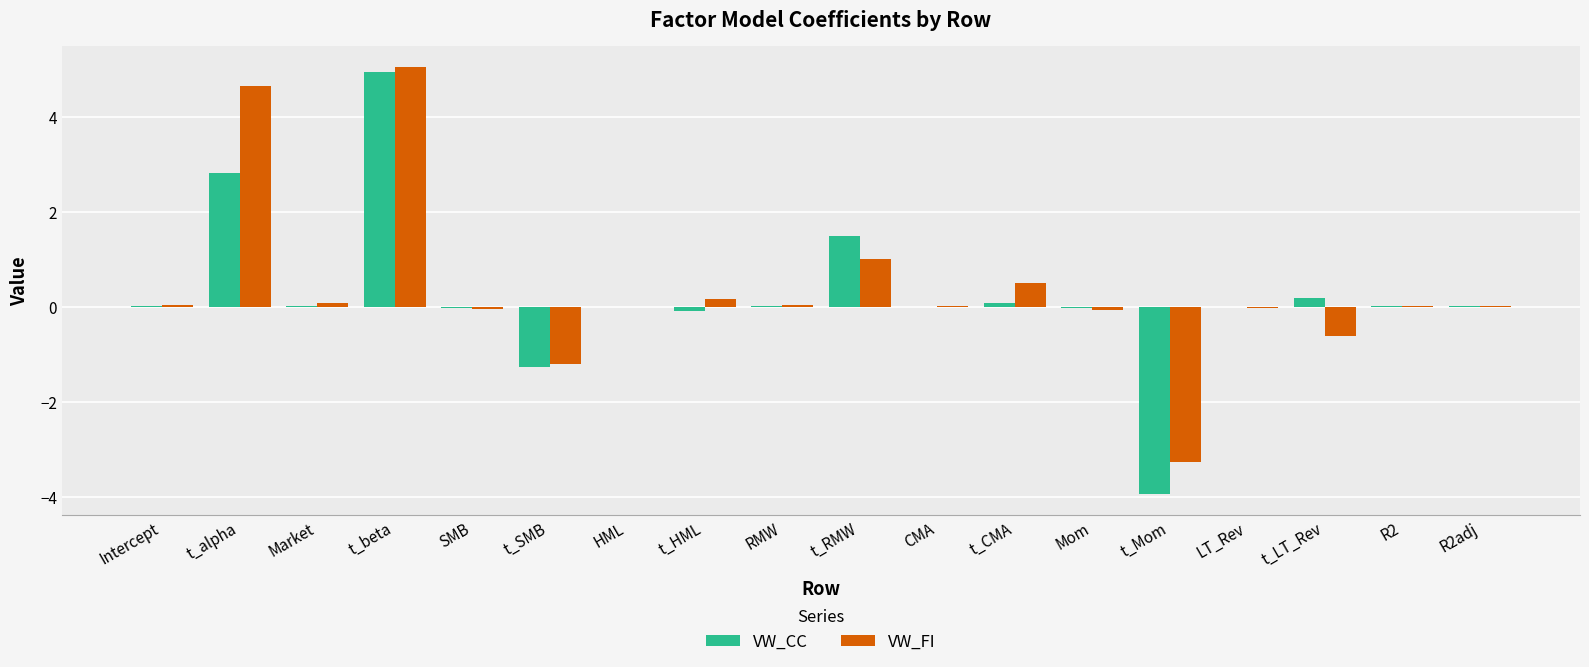

What is the sum of all VW_FI values?

6.4